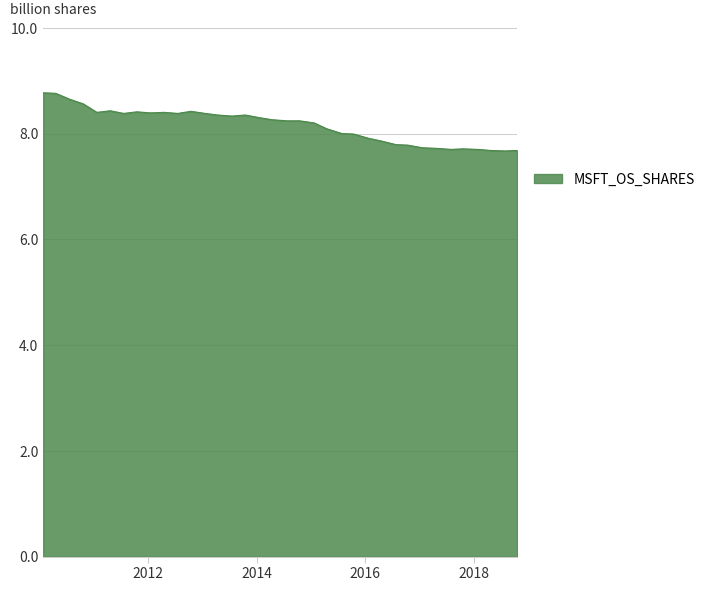

What is the greatest value displayed?

8.8